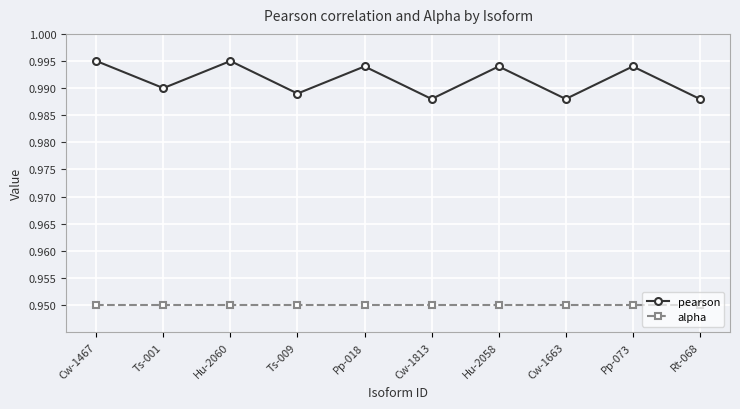

Which series changed the most between Pp-018 and Rt-068?

pearson